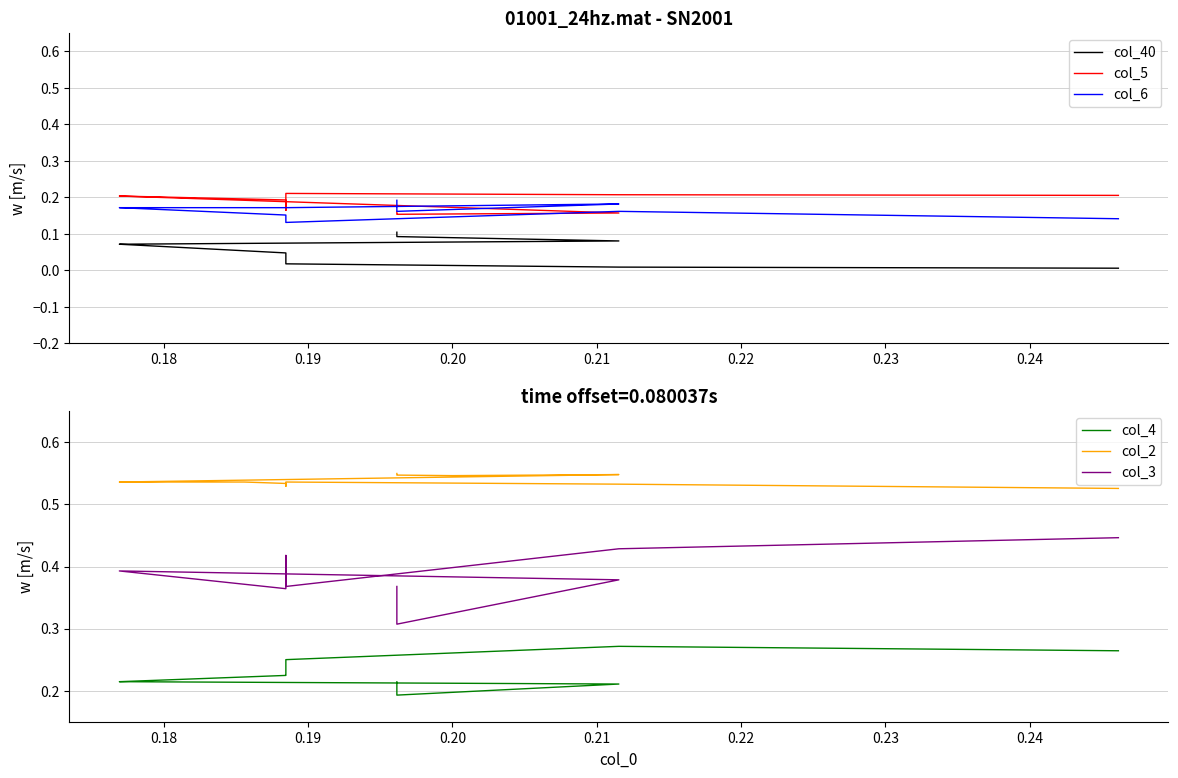

Rank the series at 0.18 from highest to lowest value.

col_2, col_3, col_4, col_5, col_6, col_40